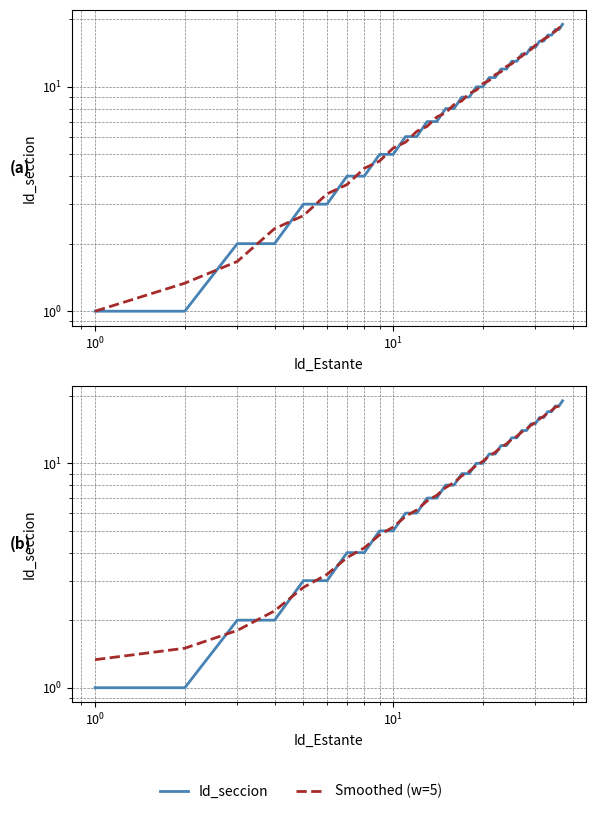

Reading left to right, extract all data points from this chart.

Id_seccion: 1.0	1.0	2.0	2.0	3.0	3.0	4.0	4.0	5.0	5.0	6.0	6.0	7.0	7.0	8.0	8.0	9.0	9.0	10.0	10.0	11.0	11.0	12.0	12.0	13.0	13.0	14.0	14.0	15.0	15.0	16.0	16.0	17.0	17.0	18.0	18.0	19.0
Smoothed: 1.0	1.3	1.7	2.3	2.7	3.3	3.7	4.3	4.7	5.3	5.7	6.3	6.7	7.3	7.7	8.3	8.7	9.3	9.7	10.3	10.7	11.3	11.7	12.3	12.7	13.3	13.7	14.3	14.7	15.3	15.7	16.3	16.7	17.3	17.7	18.3	18.5
Smoothed (w=5): 1.3	1.5	1.8	2.2	2.8	3.2	3.8	4.2	4.8	5.2	5.8	6.2	6.8	7.2	7.8	8.2	8.8	9.2	9.8	10.2	10.8	11.2	11.8	12.2	12.8	13.2	13.8	14.2	14.8	15.2	15.8	16.2	16.8	17.2	17.8	18.0	18.3